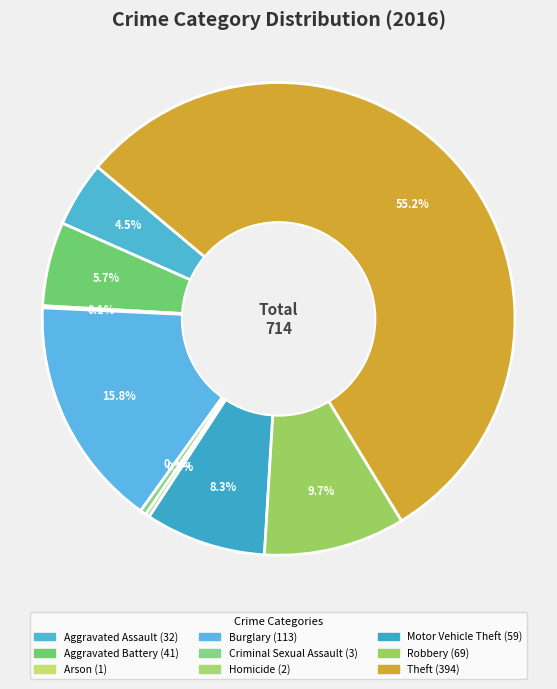

To the nearest percent, what is the combined percentage of Aggravated Assault and Criminal Sexual Assault?

5%